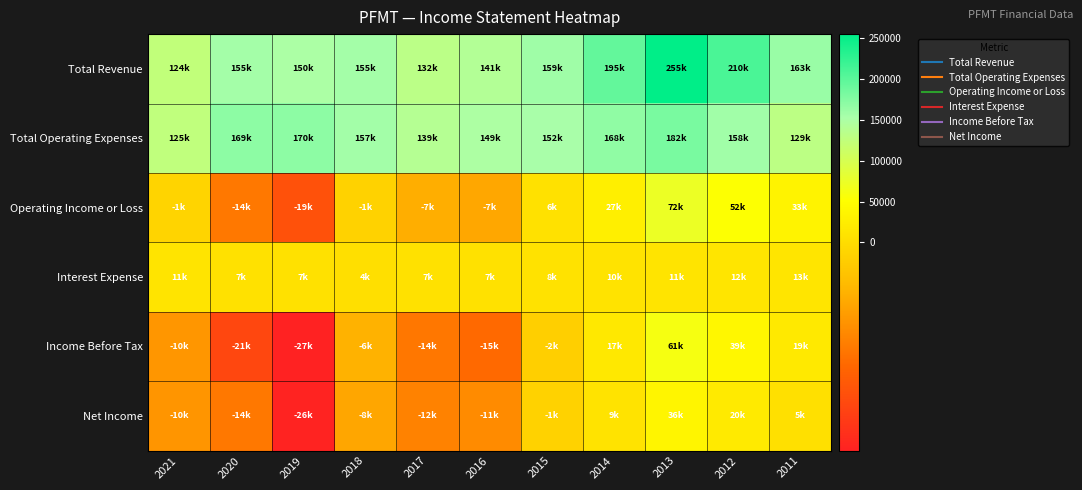

What is the total value across all series at 2016?

263400